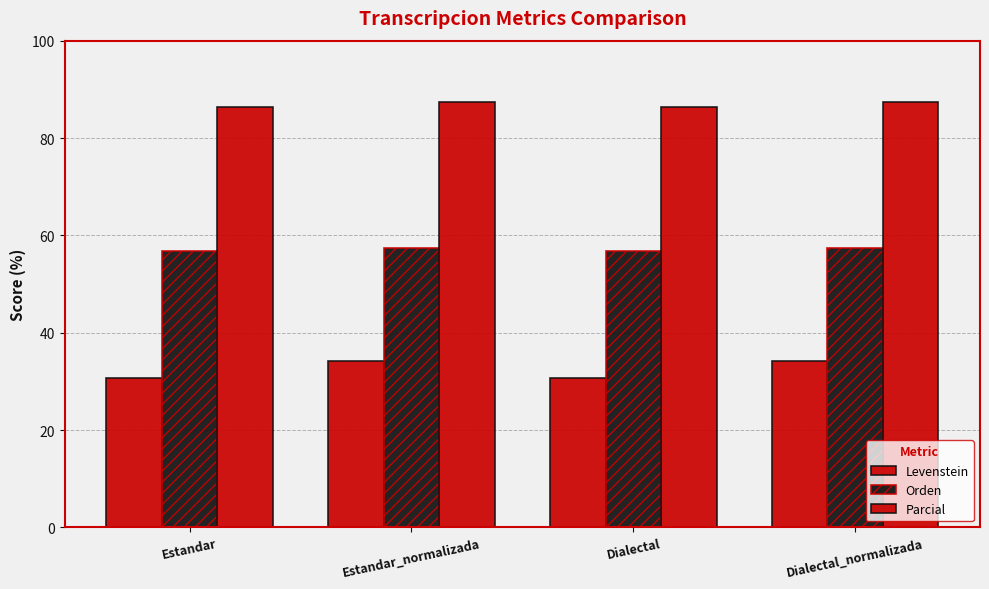

List the series in order of their peak value, highest first.

Parcial, Orden, Levenstein